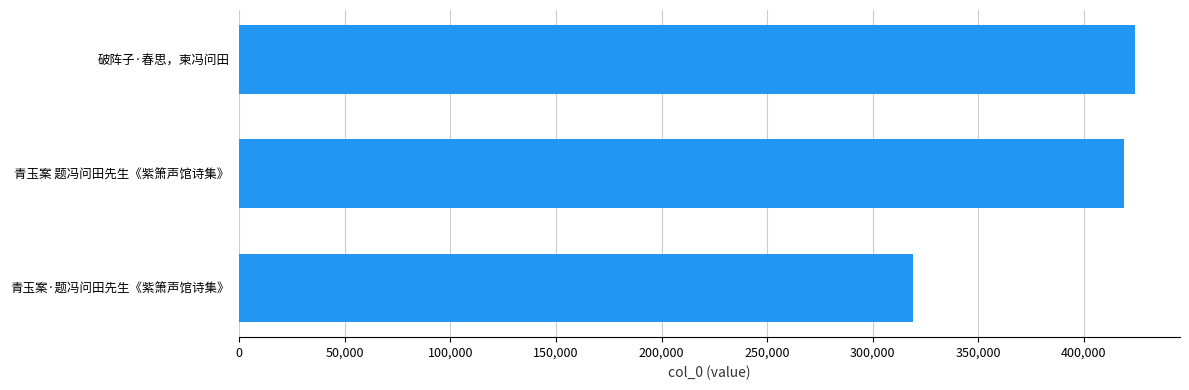

What is the change in value from 青玉案·题冯问田先生《紫箫声馆诗集》 to 破阵子·春思，柬冯问田?

+105098